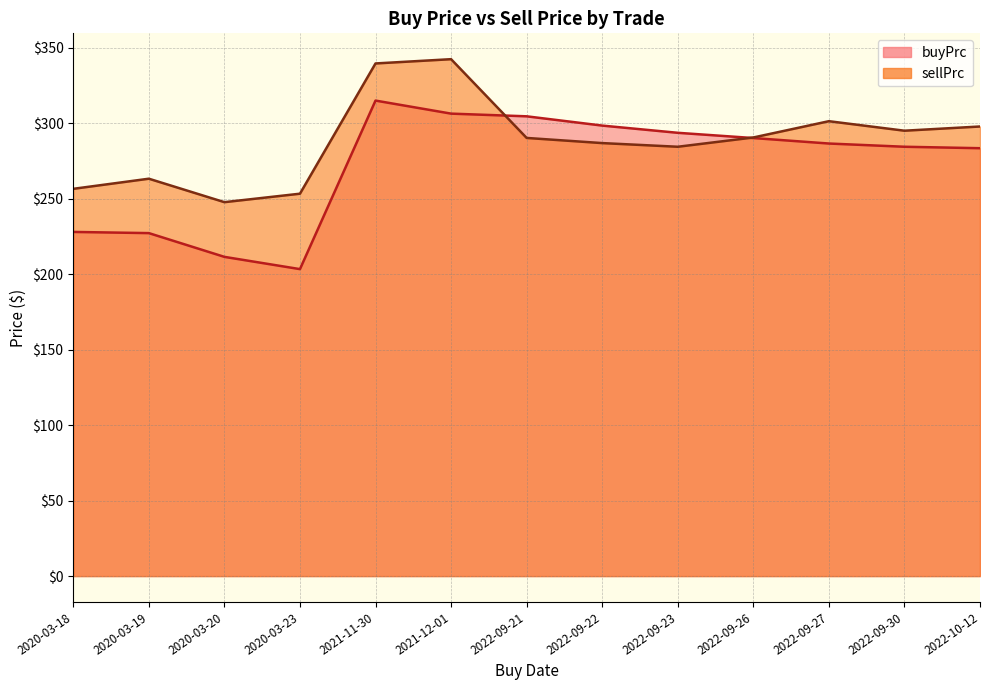

How many values in the buyPrc series exceed 286?

7